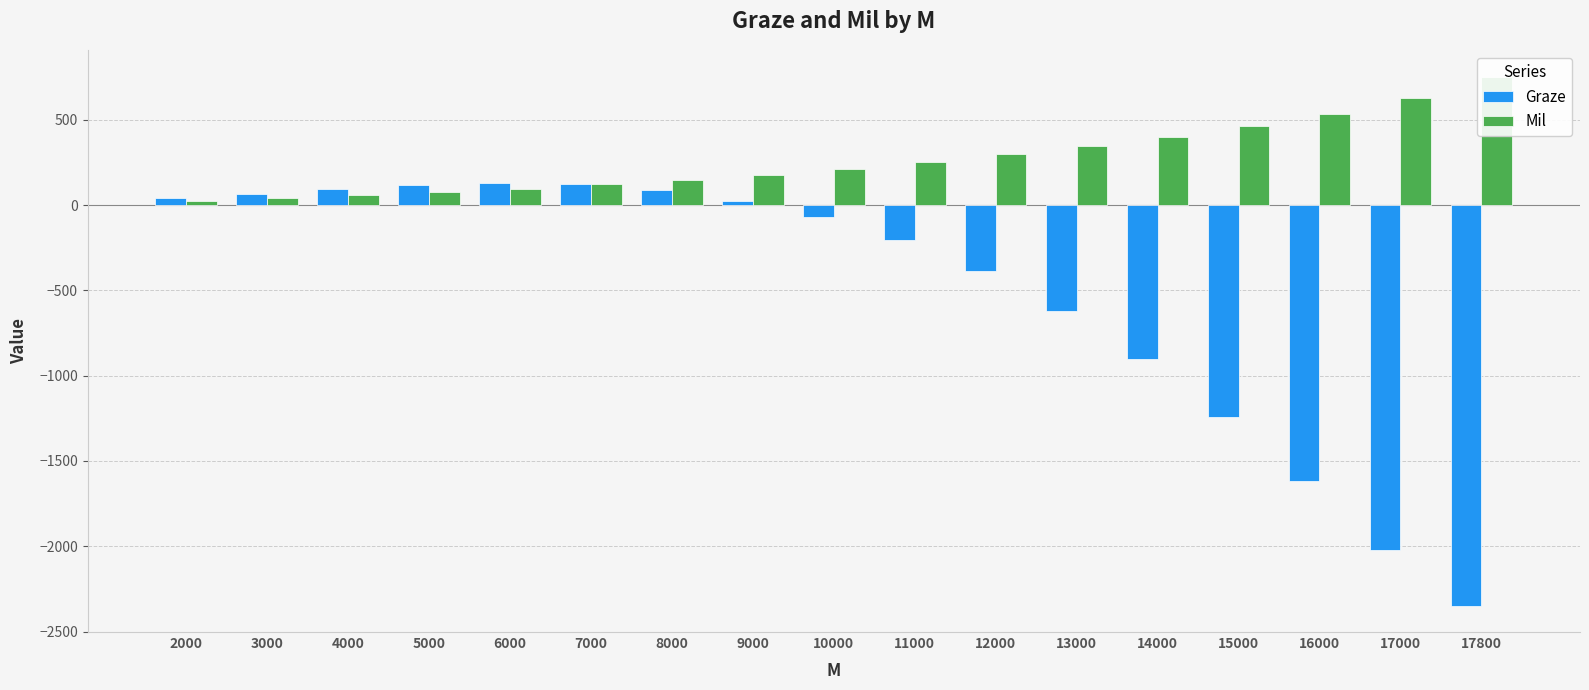

Is it true that Graze equals 23.6 at 4000?

False